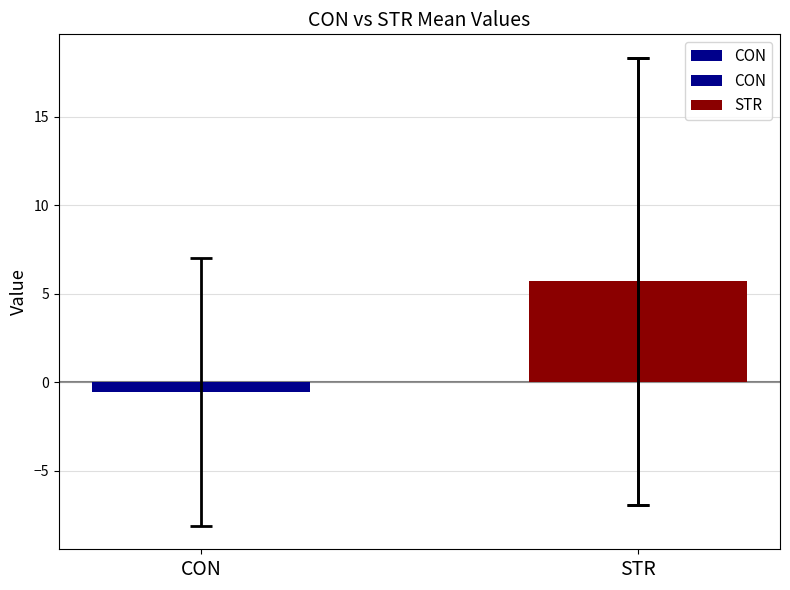

Reading left to right, what are all the values shown in this chart?

CON=-0.5	STR=5.7